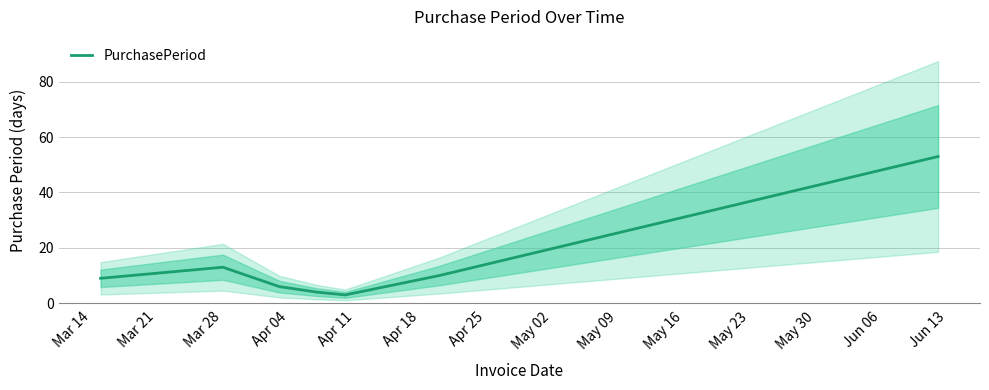

What is the maximum value for PurchasePeriod?

53